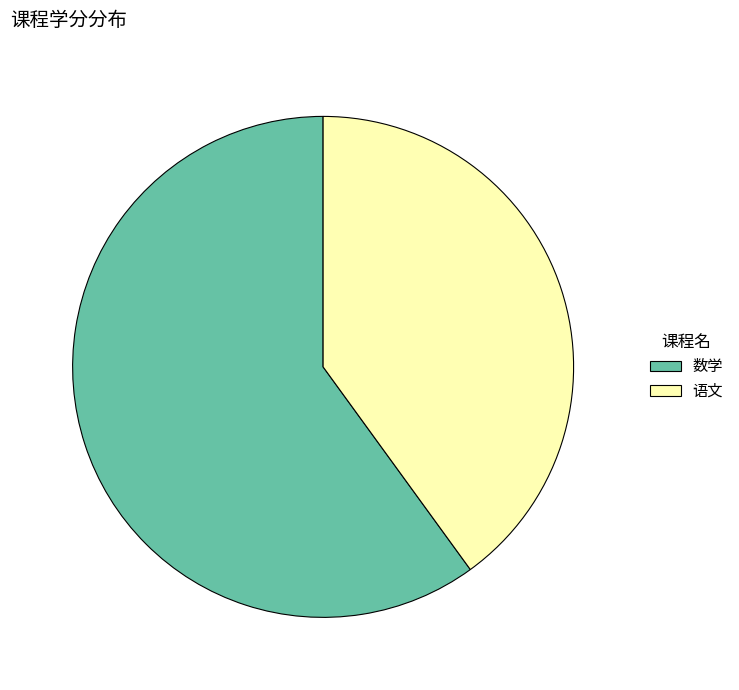

Count the number of slices in the pie.

2